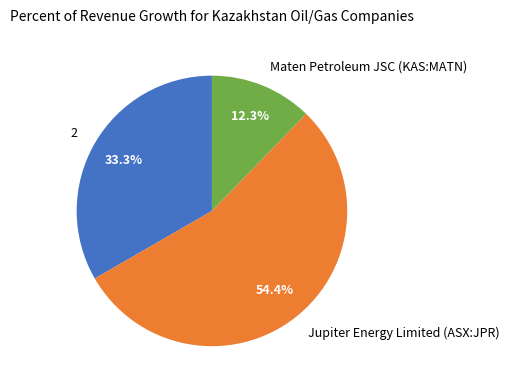

Does Jupiter Energy Limited (ASX:JPR) account for over 50% of the chart?

Yes